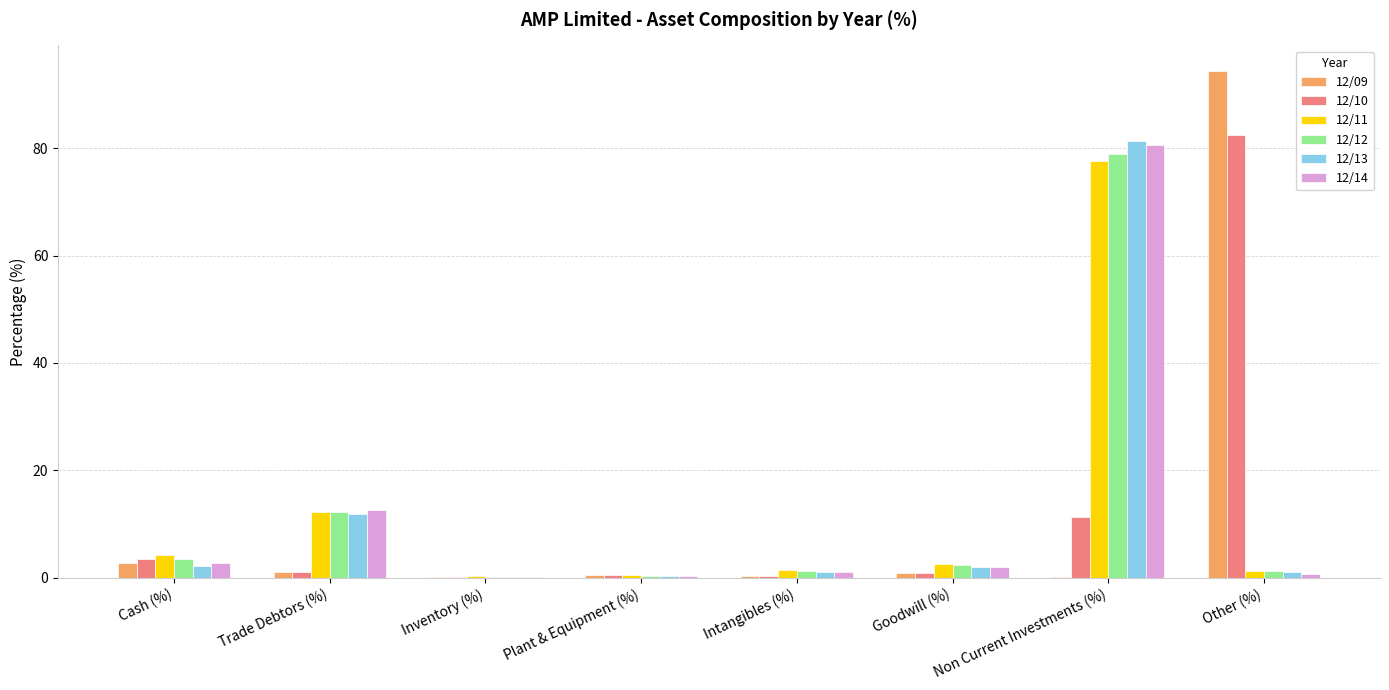

What is the sum of all 12/11 values?

100.0